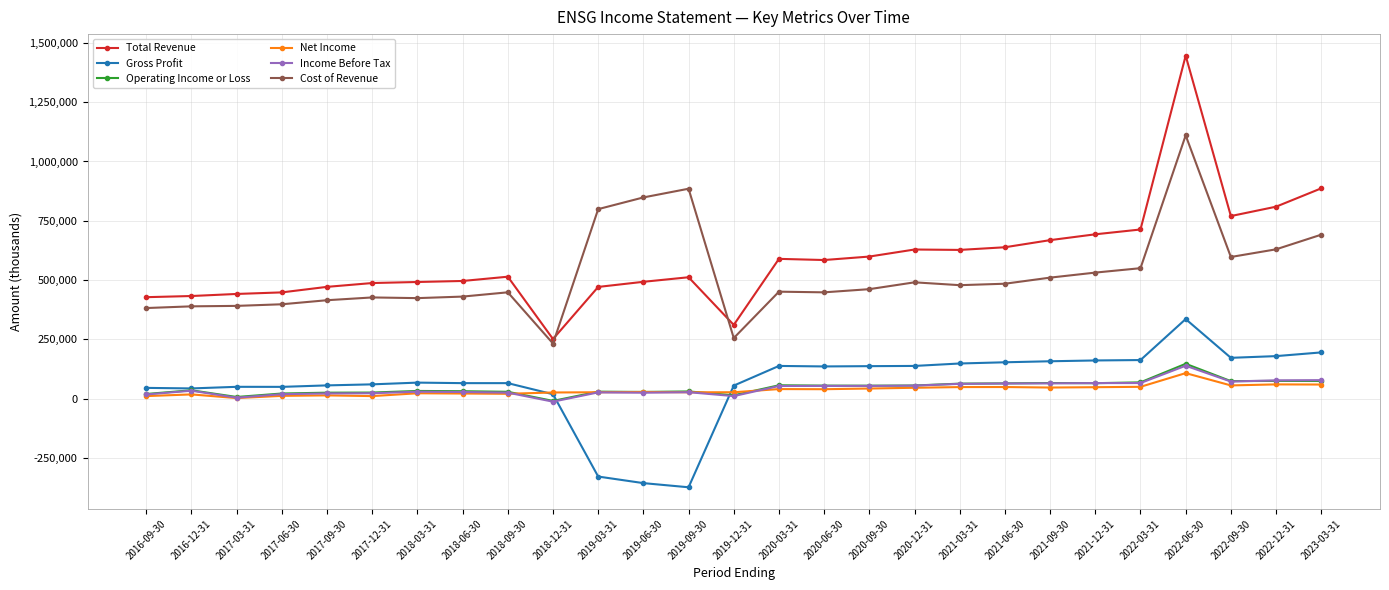

Is the value of Cost of Revenue at 2022-09-30 greater than the value of Operating Income or Loss at 2017-06-30?

Yes